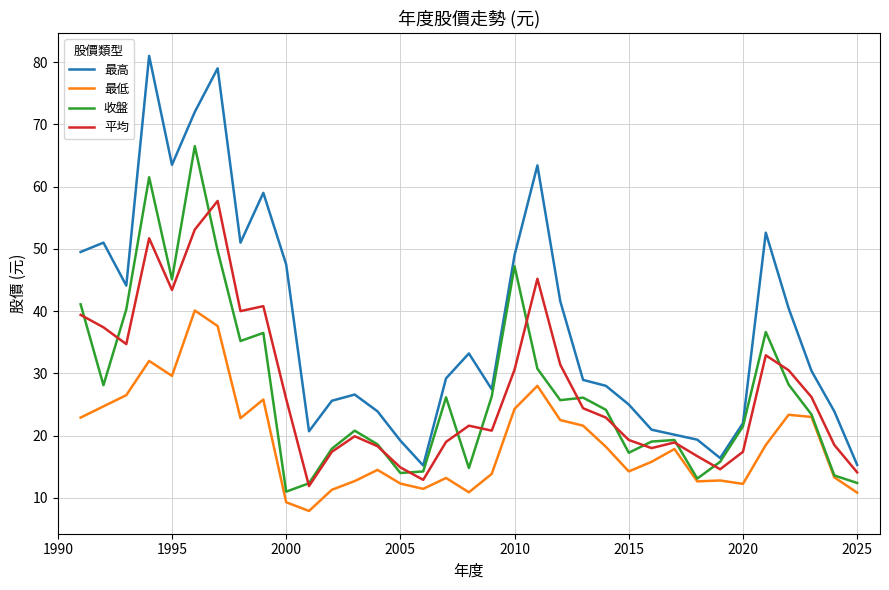

What is the maximum value shown in the chart?

81.0